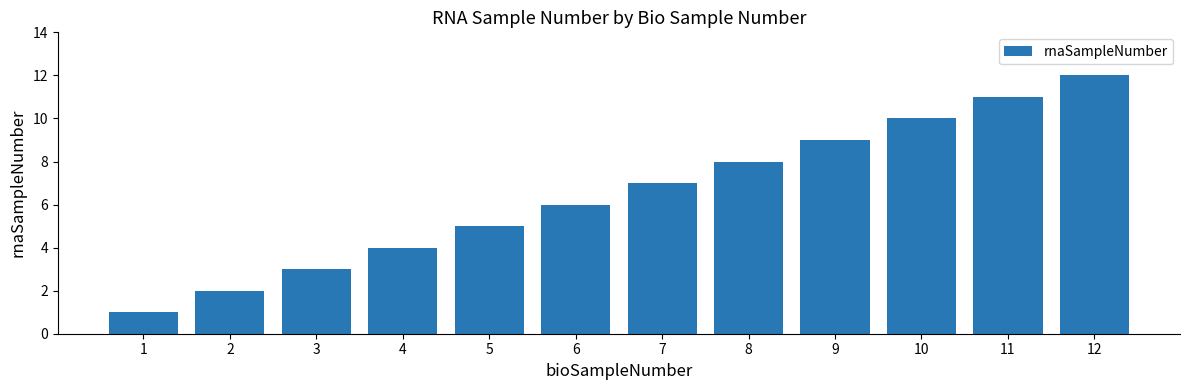

What is the sum of all values?

78